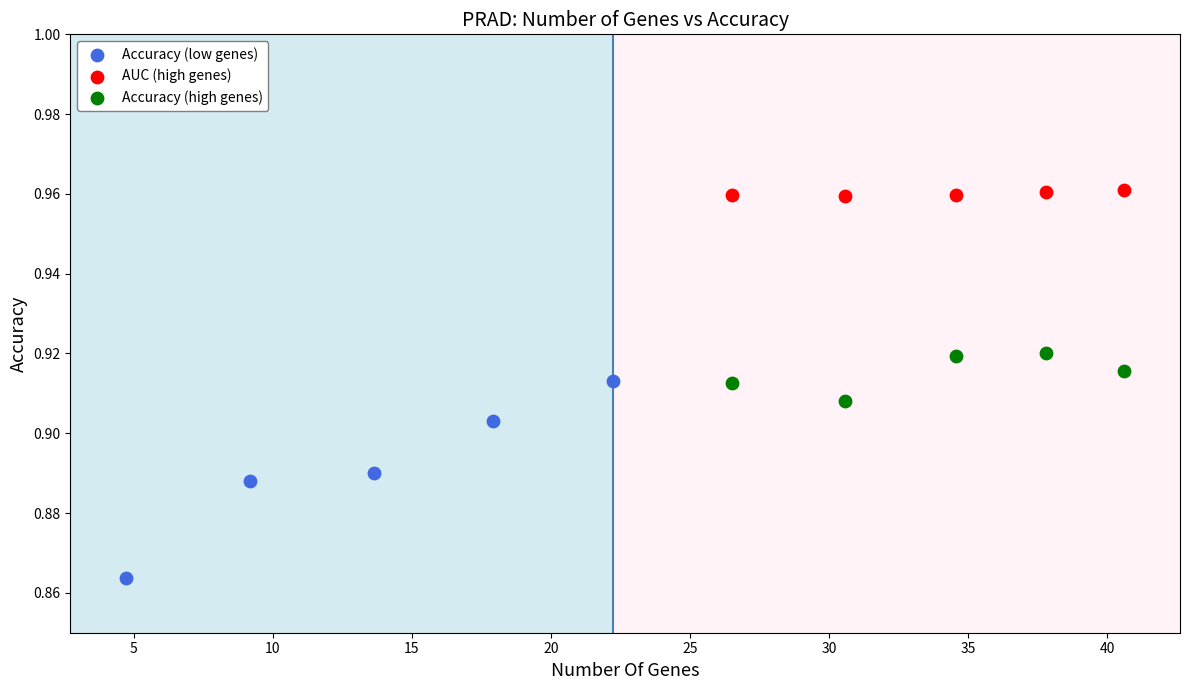

What are all the series names shown in the legend?

Accuracy (low genes), AUC (high genes), Accuracy (high genes)